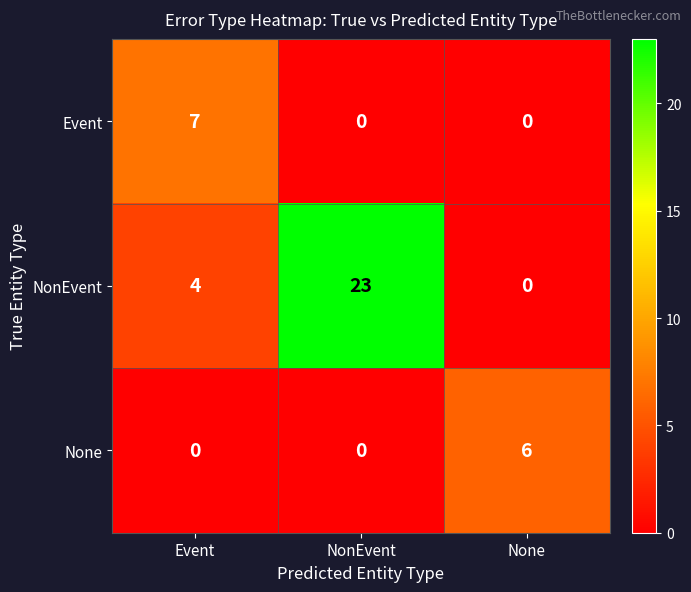

Between Event and None, which series saw the biggest shift?

Event